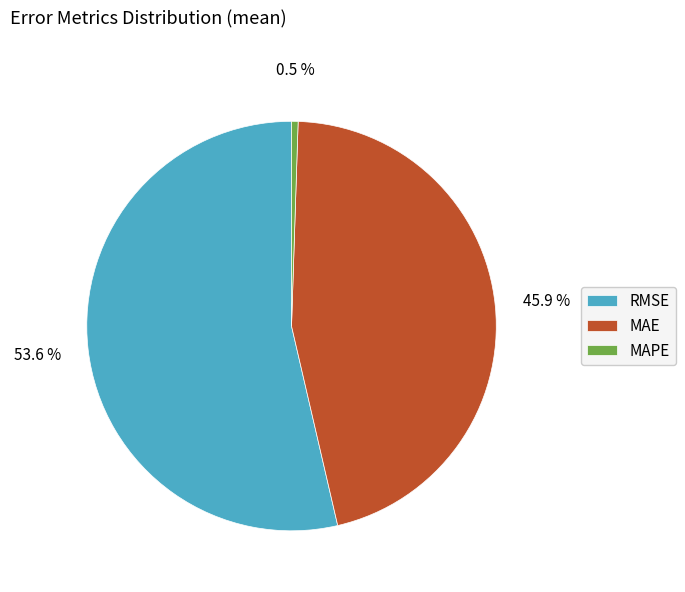

Which slice is the smallest?

MAPE